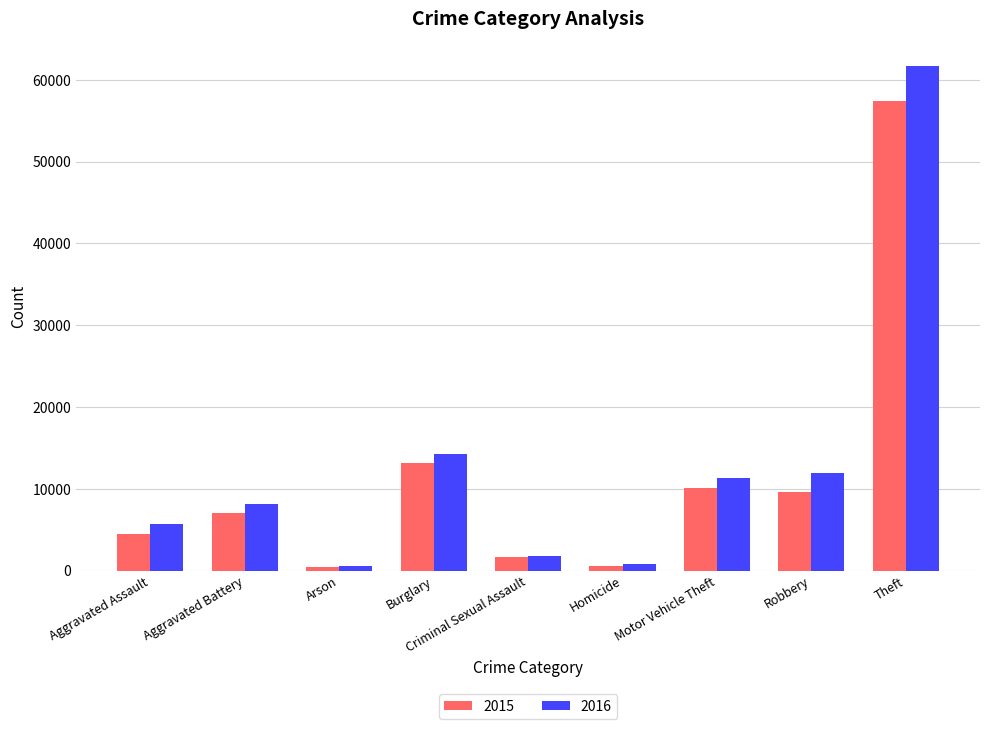

True or false: 2016 has a value of 1832 at Criminal Sexual Assault.

True